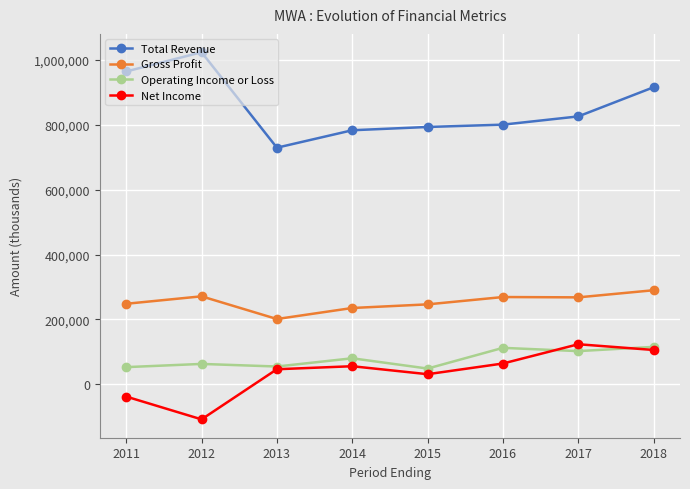

What is the difference between the second highest and second lowest values in the Total Revenue series?

181300